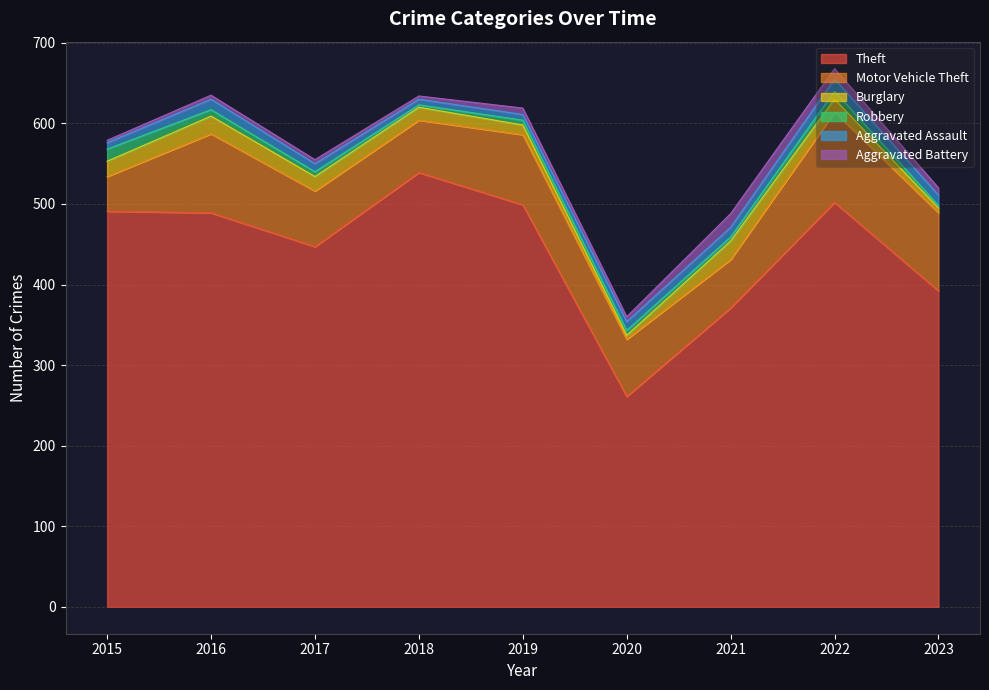

Is the value of Theft at 2016 greater than the value of Motor Vehicle Theft at 2023?

Yes